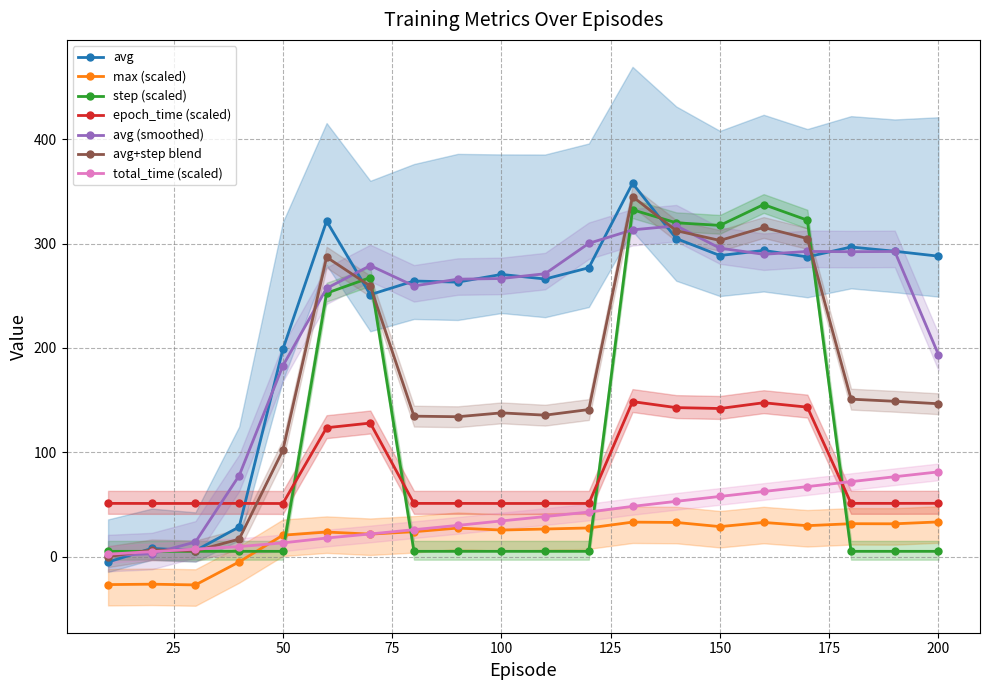

At which label does avg reach its peak?

130